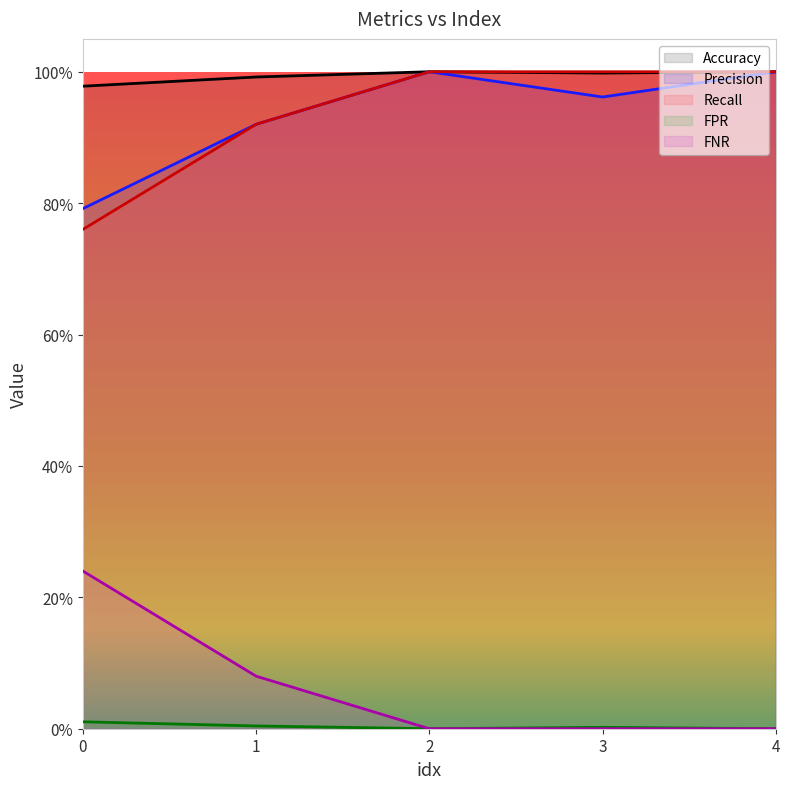

List the series in order of their peak value, highest first.

Accuracy, Precision, Recall, FNR, FPR